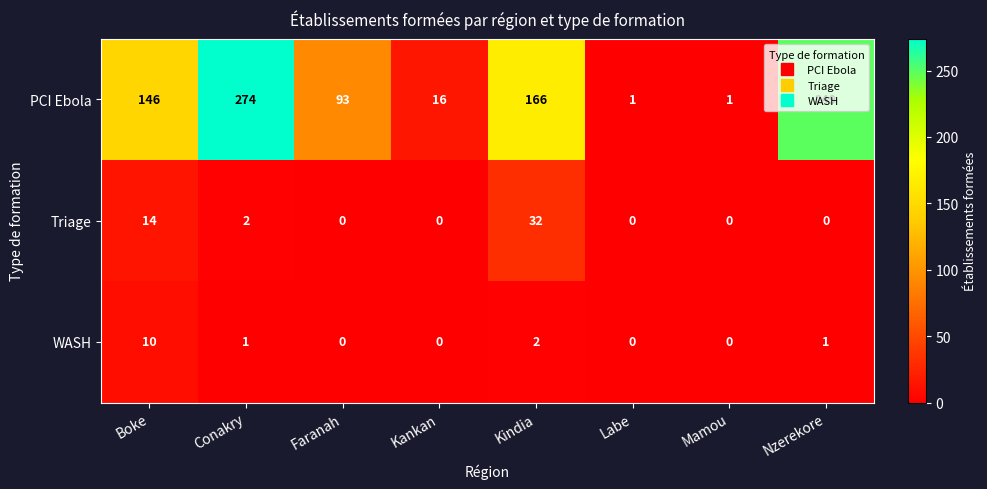

How many categories are shown in the chart?

8